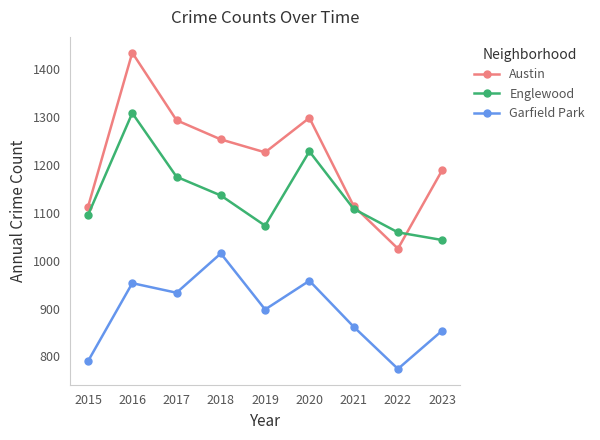

Which series has the largest range (max minus min)?

Austin